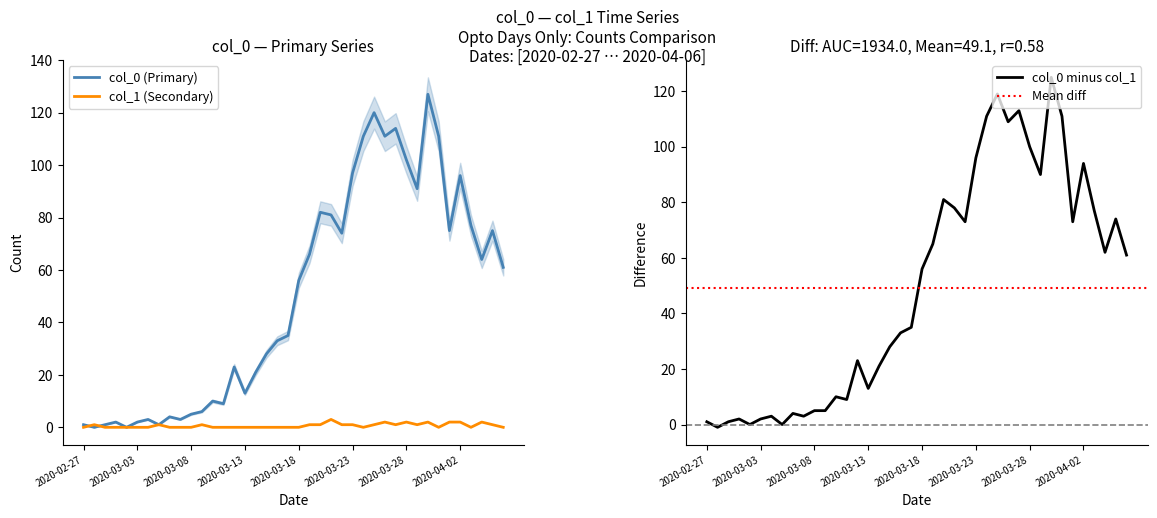

After their last crossing, which series has the higher values: col_0 or col_1?

col_0